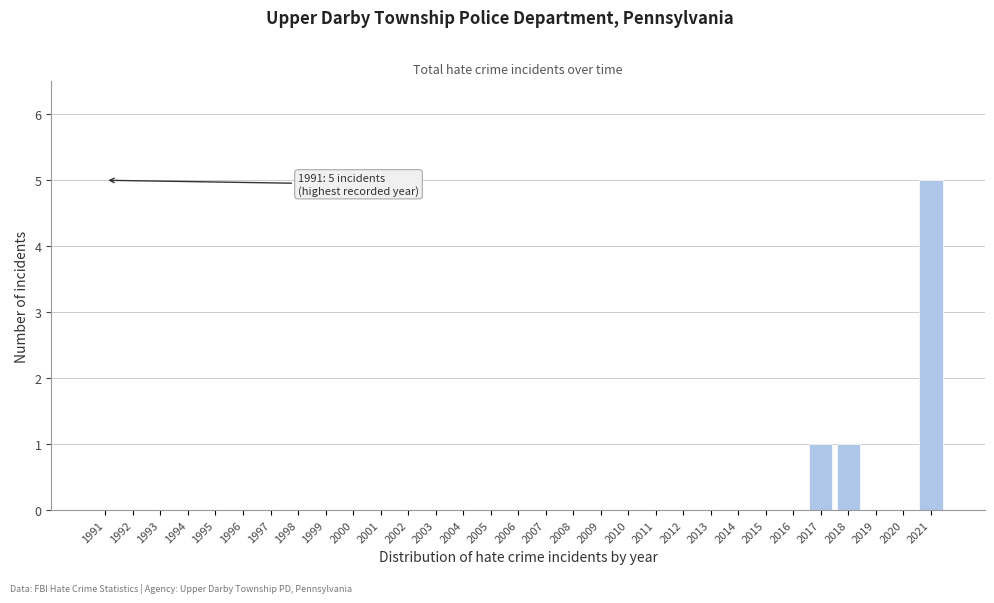

The chart shows a value of 2 at 1991. True or false?

False